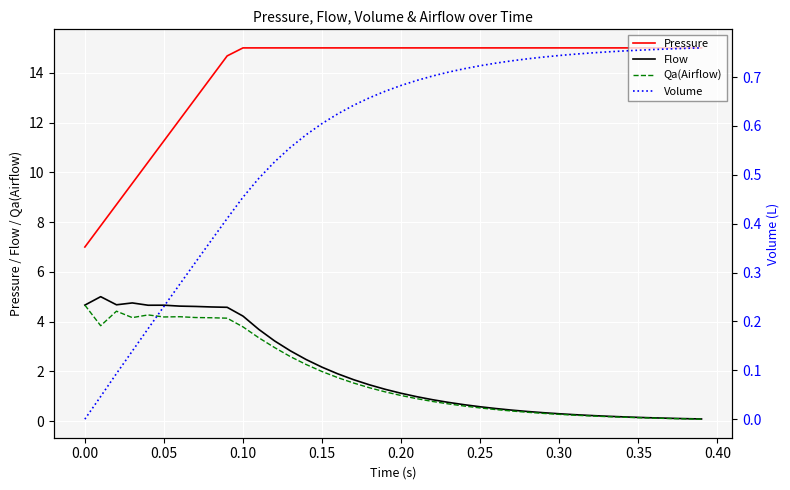

What is the maximum value for Flow?

5.0